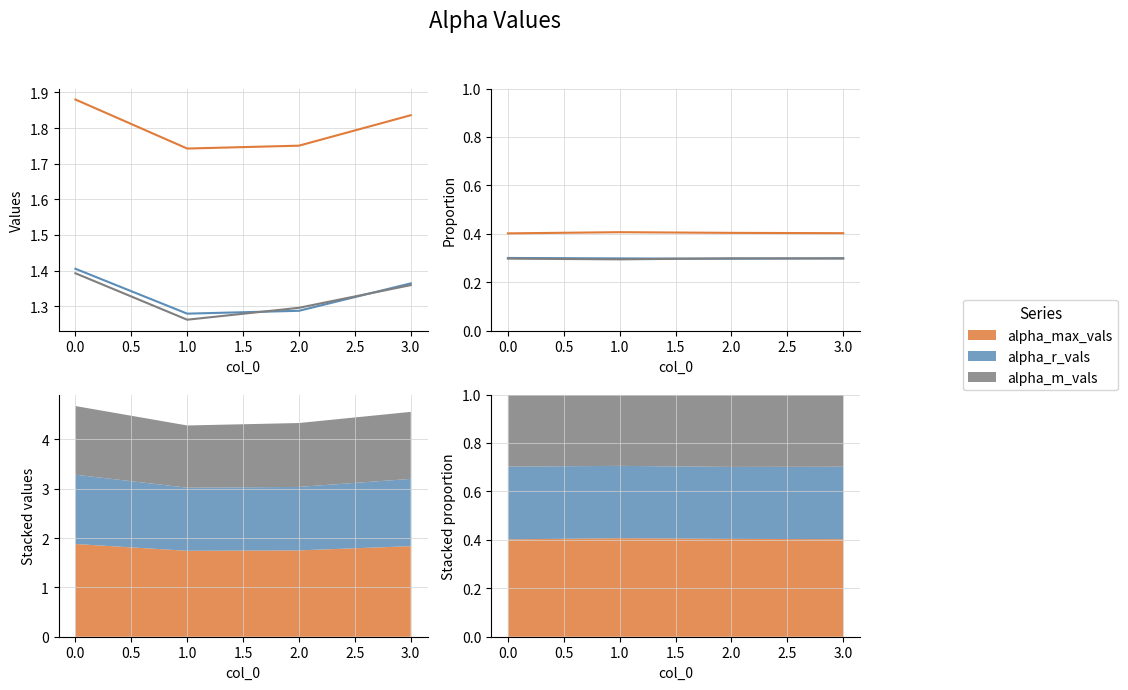

Which series has the largest total across all categories?

alpha_max_vals